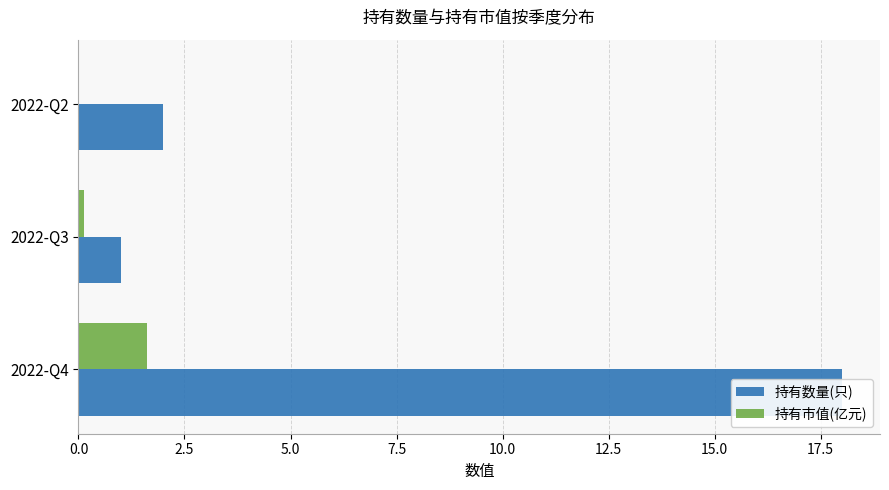

What is the greatest value displayed?

18.0